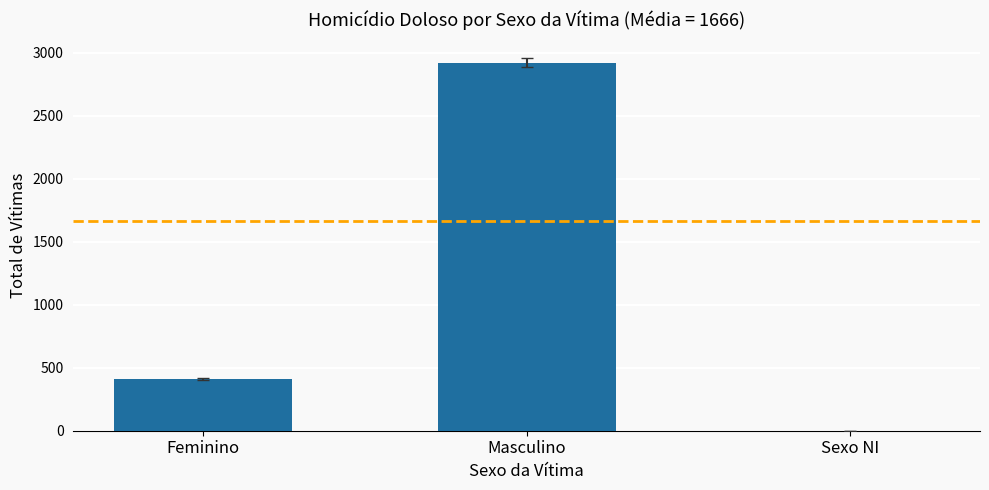

True or false: the data shows 953 at Sexo NI.

False